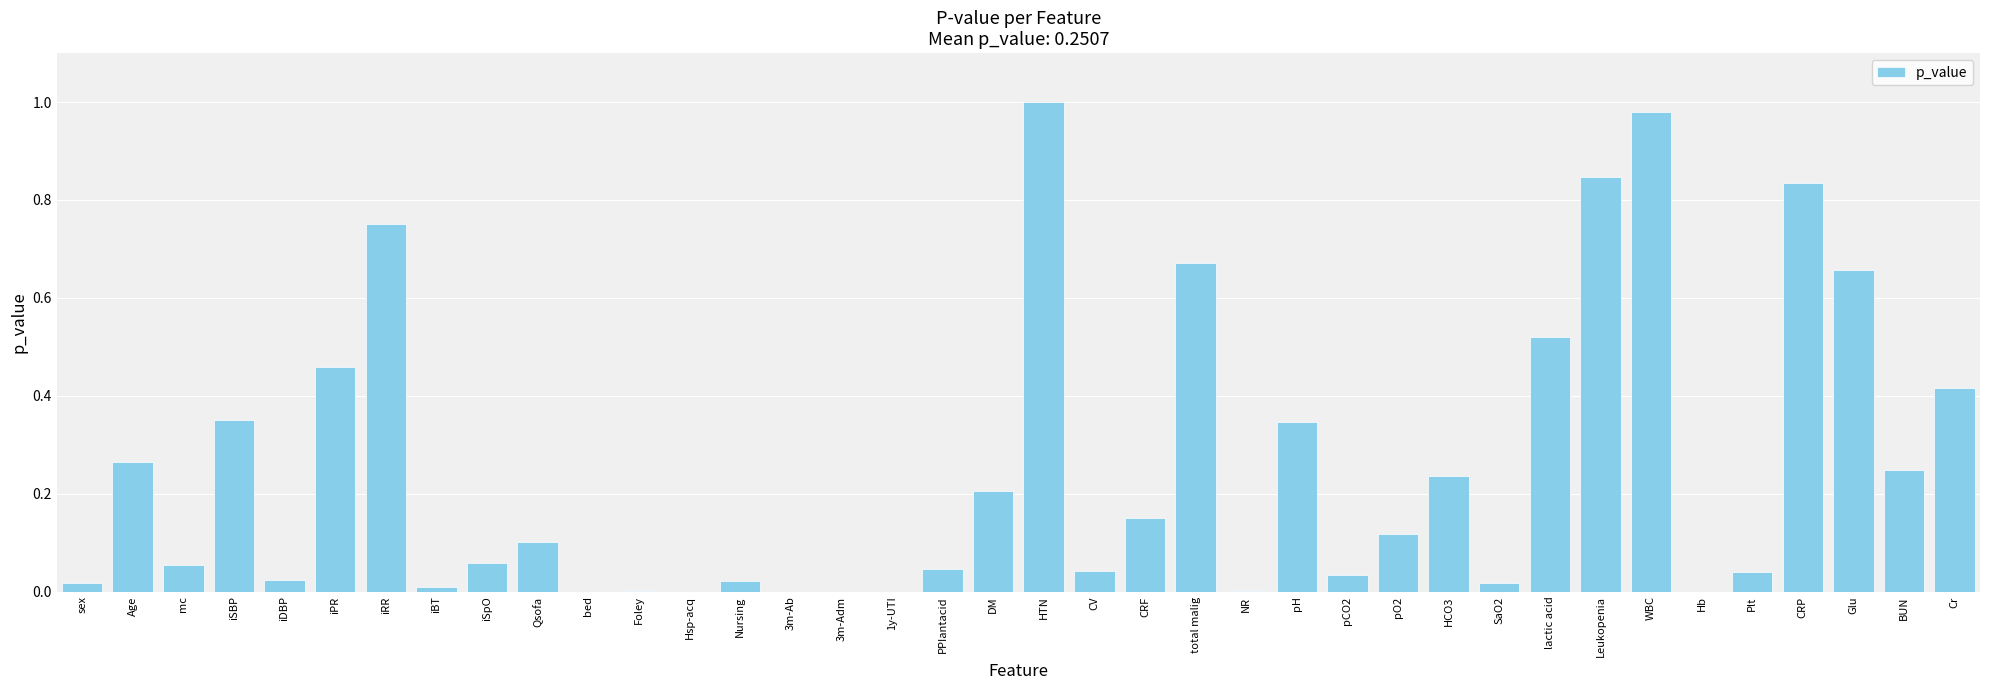

Is it true that the value at Leukopenia is 0.5?

False